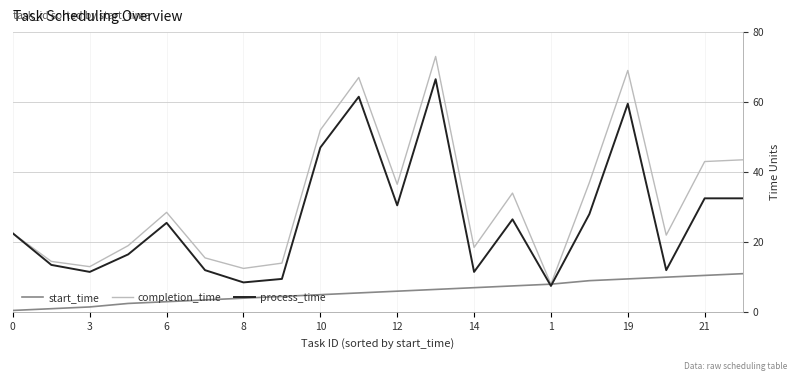

What is the highest value of the completion_time series?

73.0